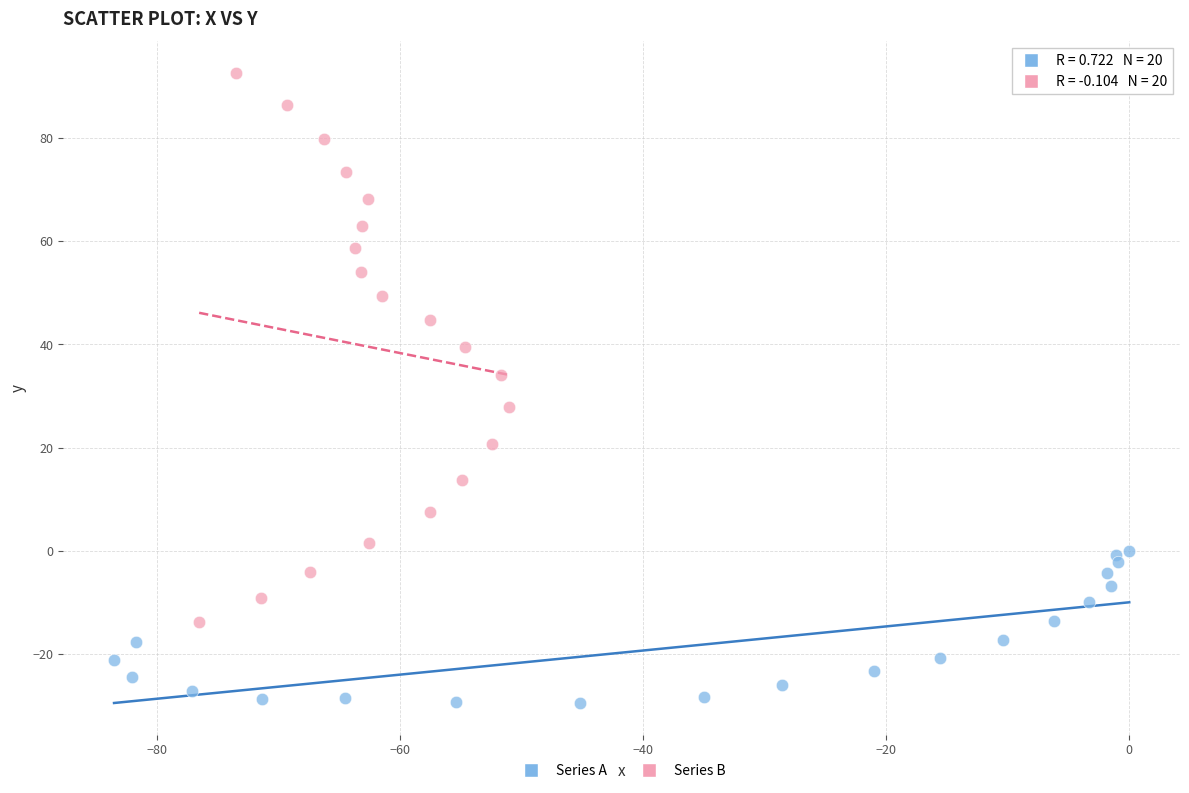

Which series contains the lowest Y value?

Series A